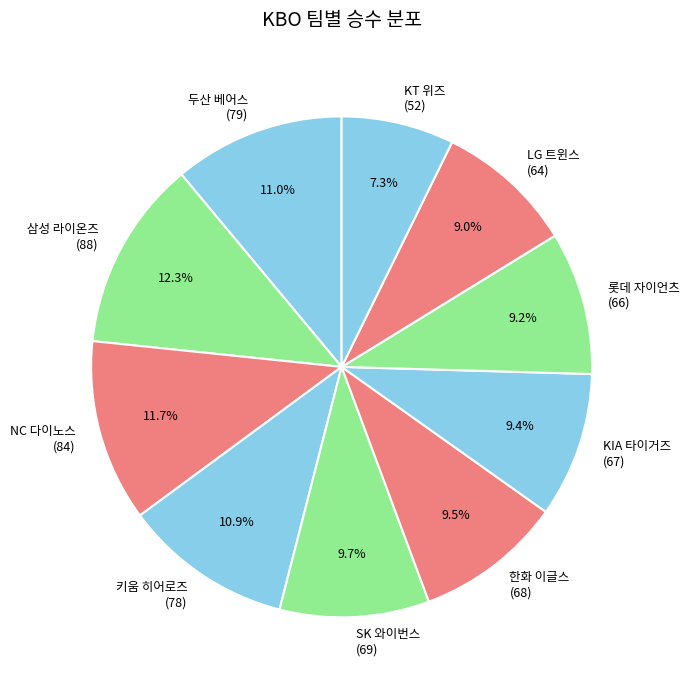

Is there any slice that represents more than half of the pie?

No